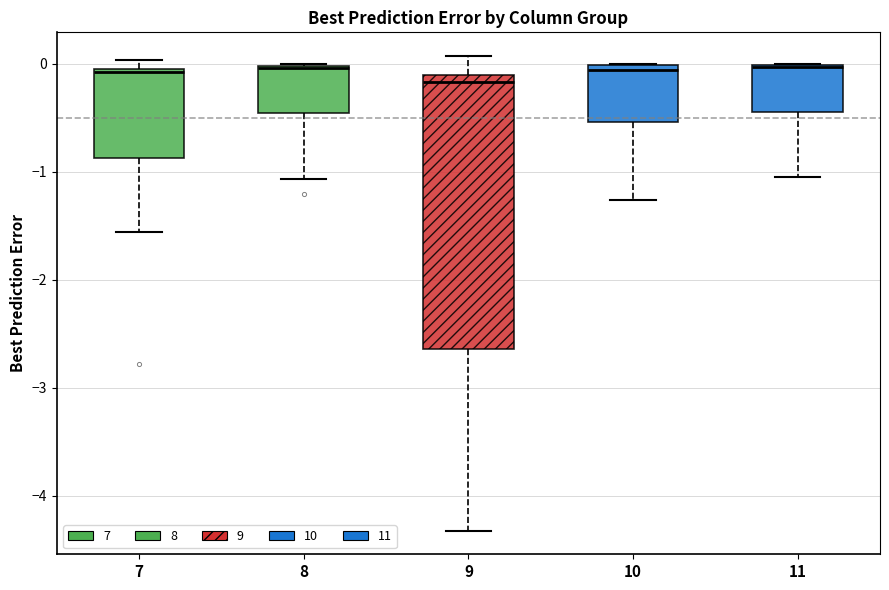

Comparing the boxes themselves (not the whiskers), which one is the tallest?

9